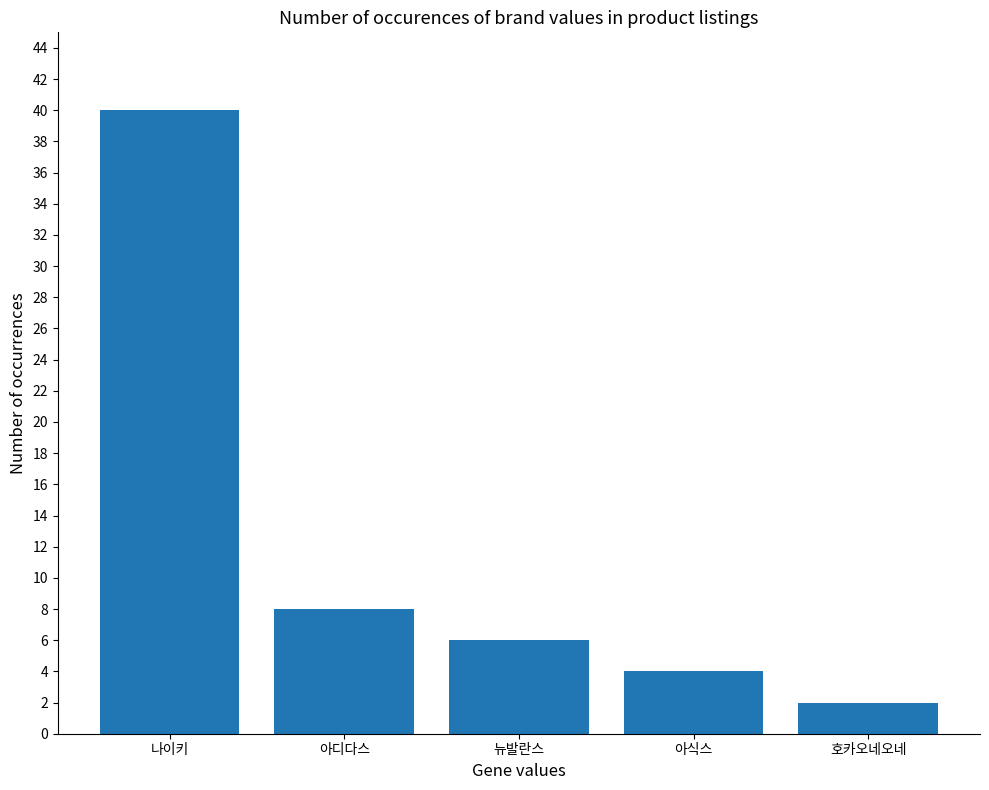

Which label corresponds to the smallest value in the chart?

호카오네오네